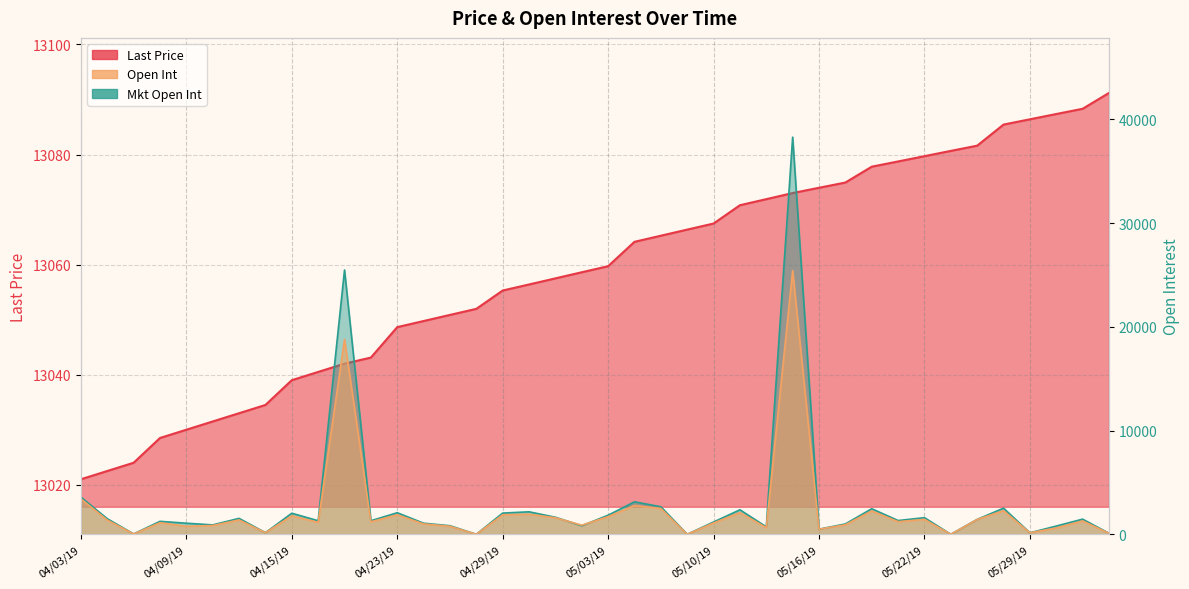

The value of Last Price at 05/21/19 is 13078.7. True or false?

True